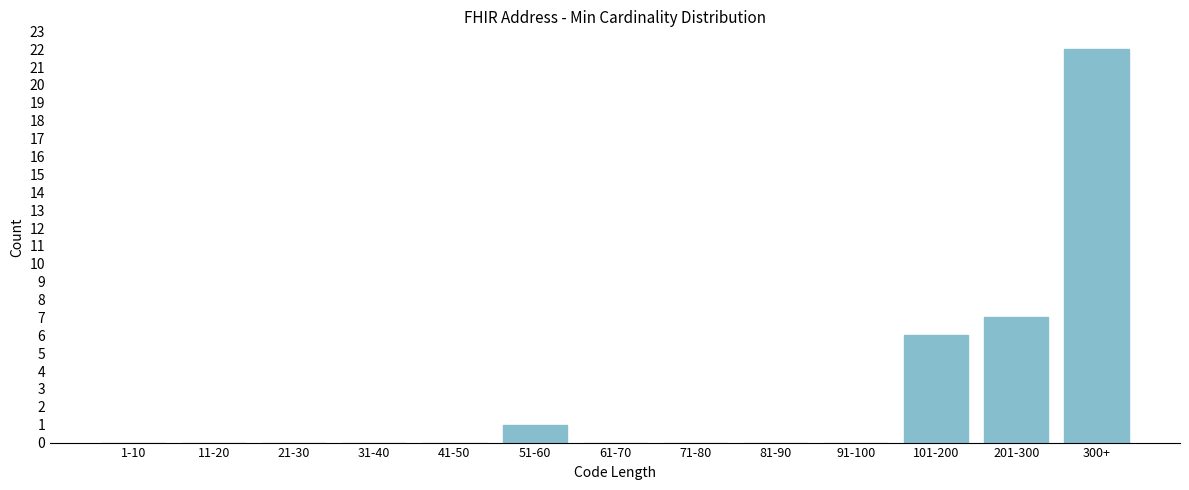

Reading right to left, what are all the values shown in this chart?

300+=22	201-300=7	101-200=6	91-100=0	81-90=0	71-80=0	61-70=0	51-60=1	41-50=0	31-40=0	21-30=0	11-20=0	1-10=0